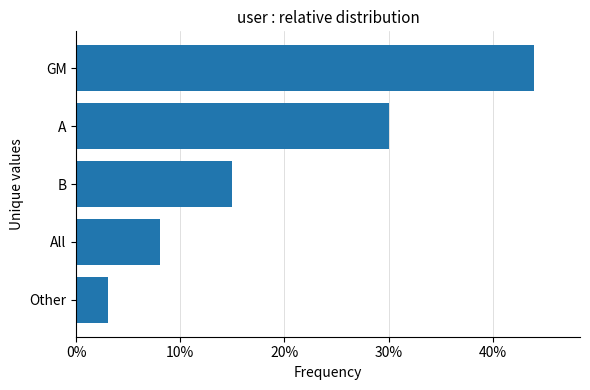

How many values are between 8 and 30?

3